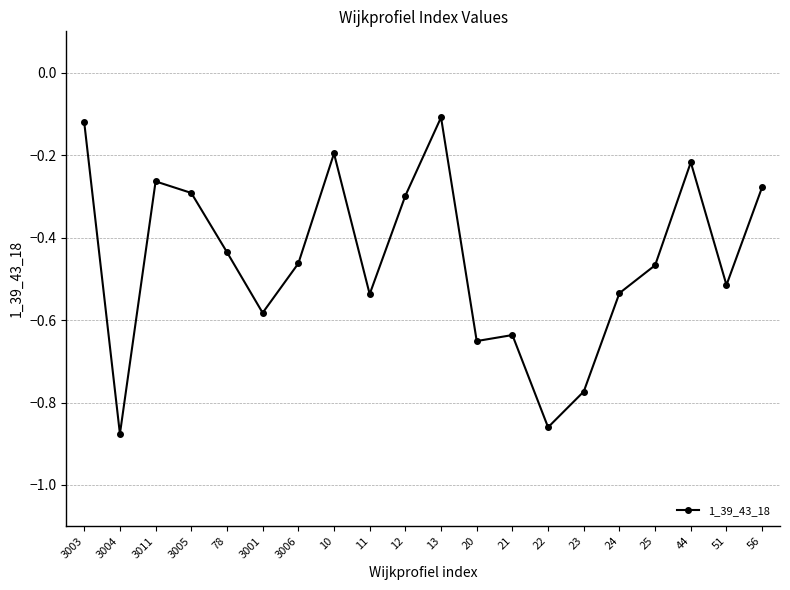

The value at 3005 is -0.3. True or false?

True